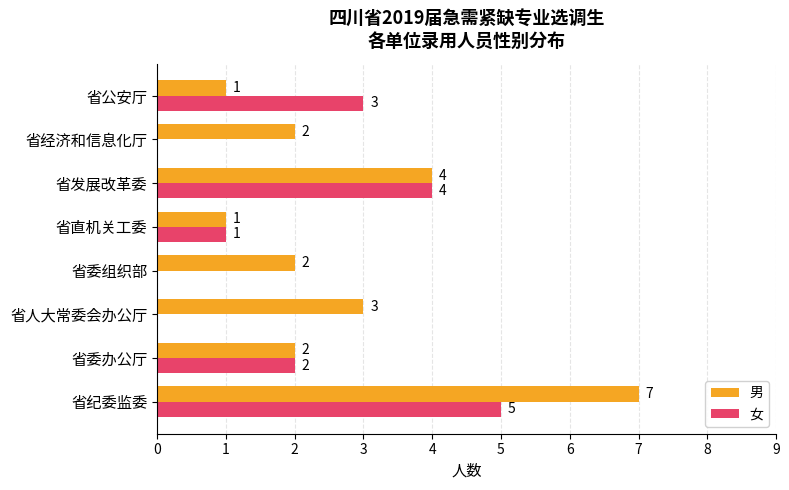

Count the 女 values in the range 0 to 4.

7